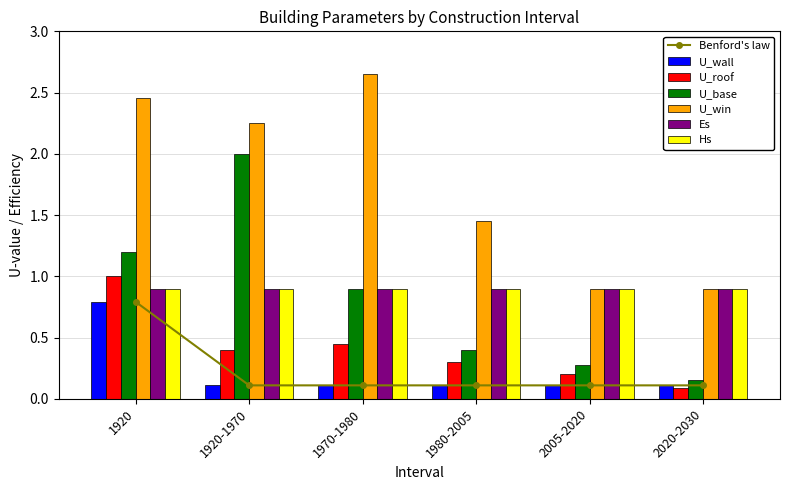

The value of U_win at 1920-1970 is 2.3. True or false?

True